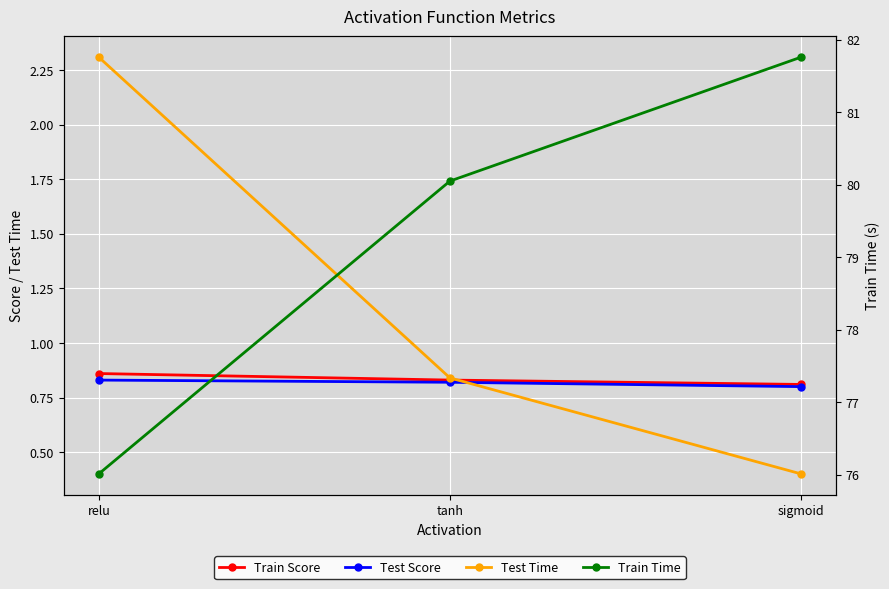

What are all the series names shown in the legend?

Train Score, Test Score, Test Time, Train Time